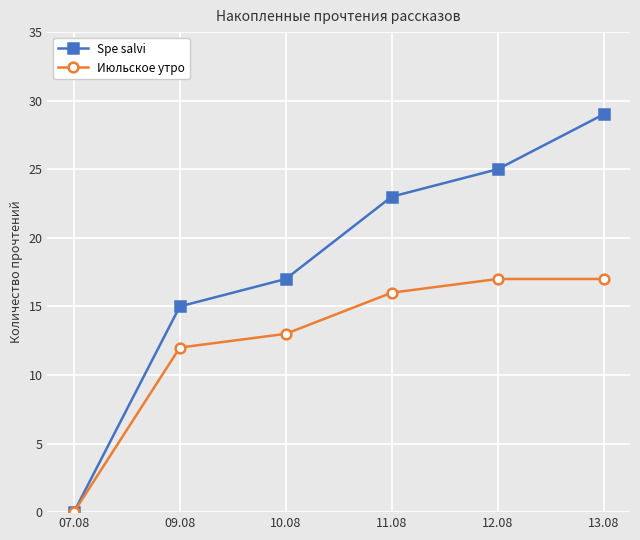

Which series has the largest total across all categories?

Spe salvi